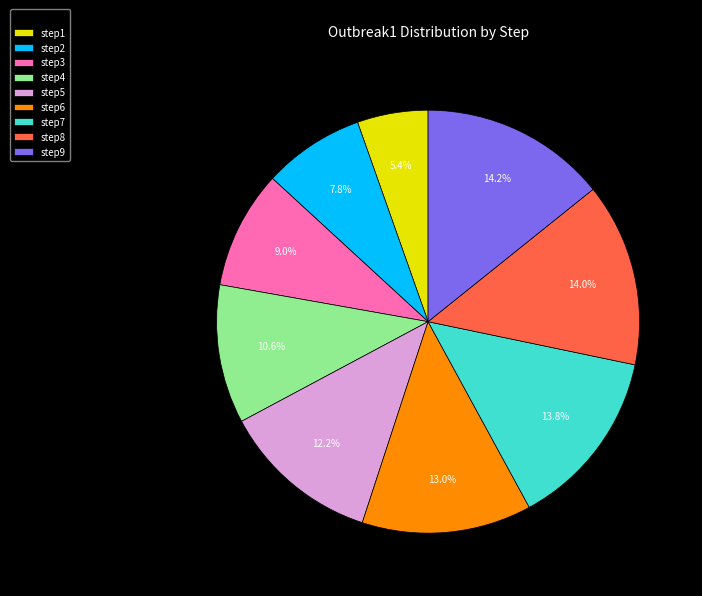

To the nearest percent, what percentage of the pie is step4?

11%